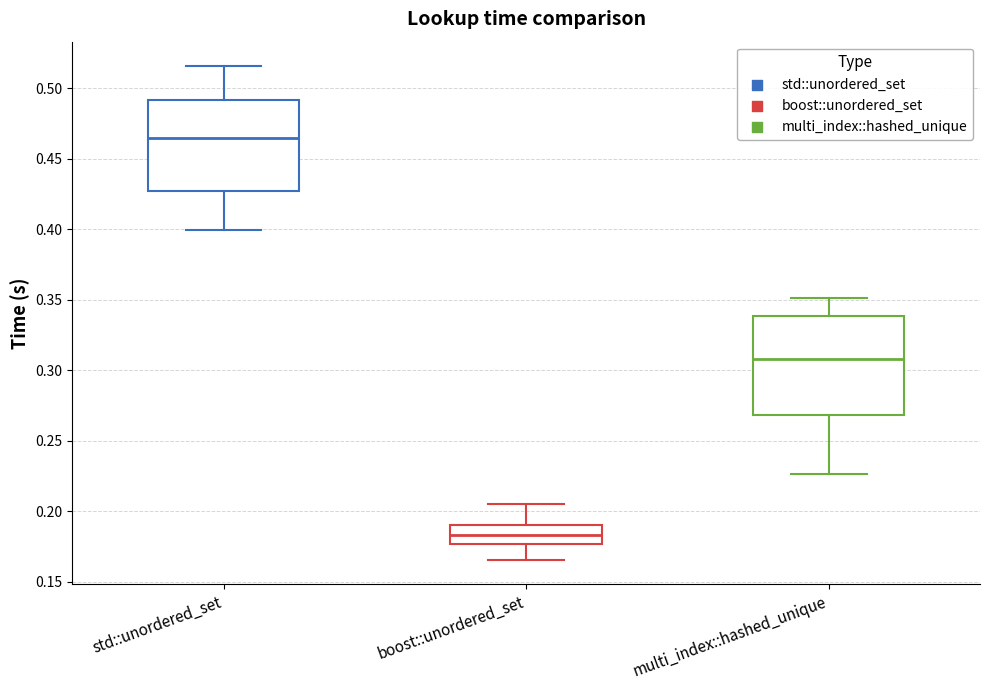

Comparing the boxes themselves (not the whiskers), which one is the tallest?

multi_index::hashed_unique